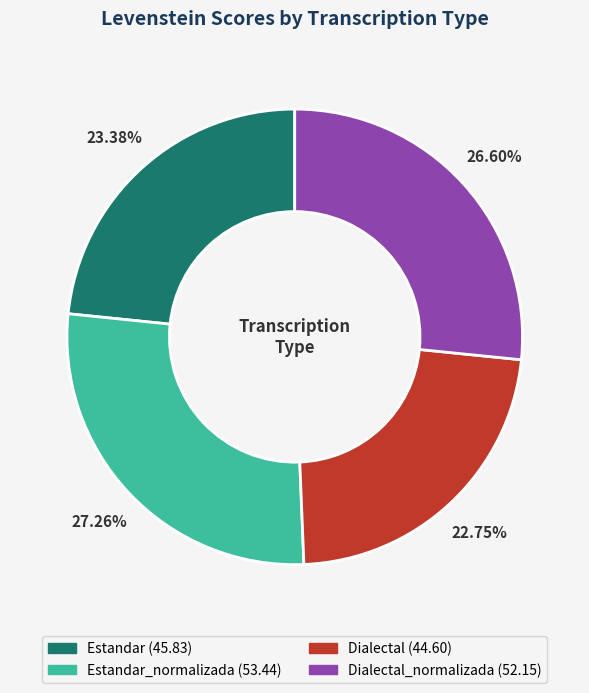

Is there any slice that represents more than half of the pie?

No